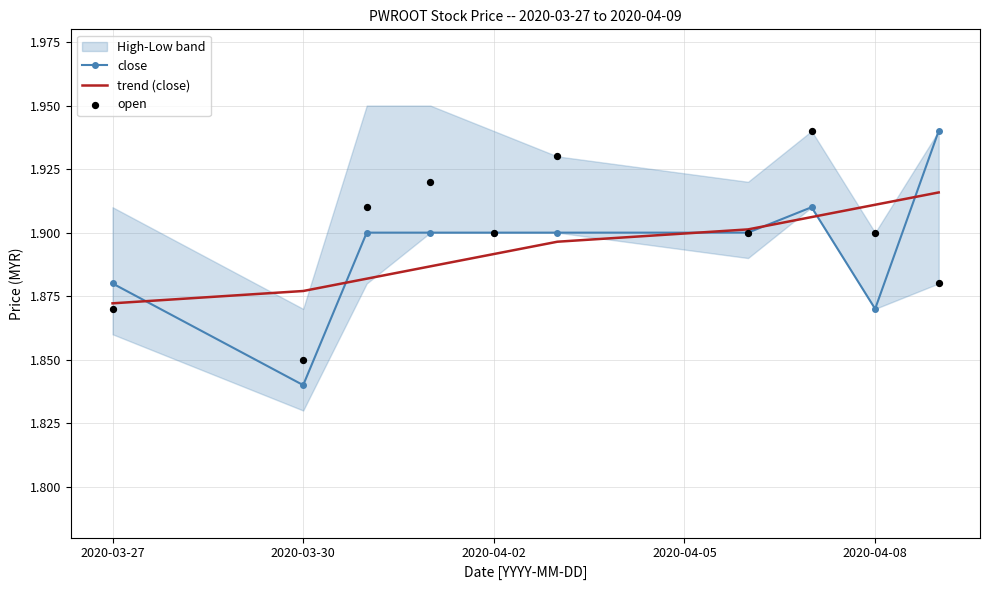

Which series contains the highest Y value?

close